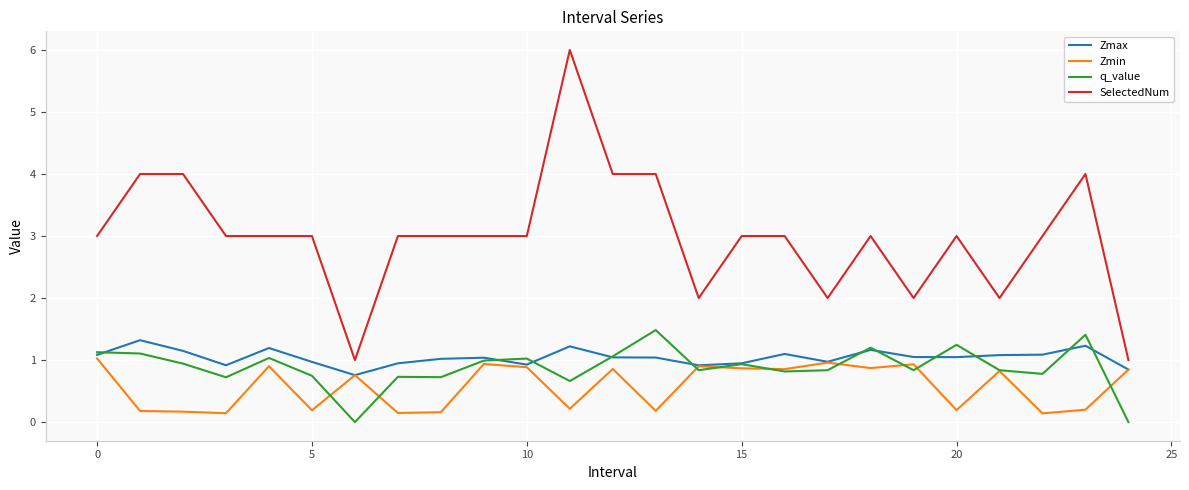

True or false: SelectedNum and Zmax intersect in this chart.

False